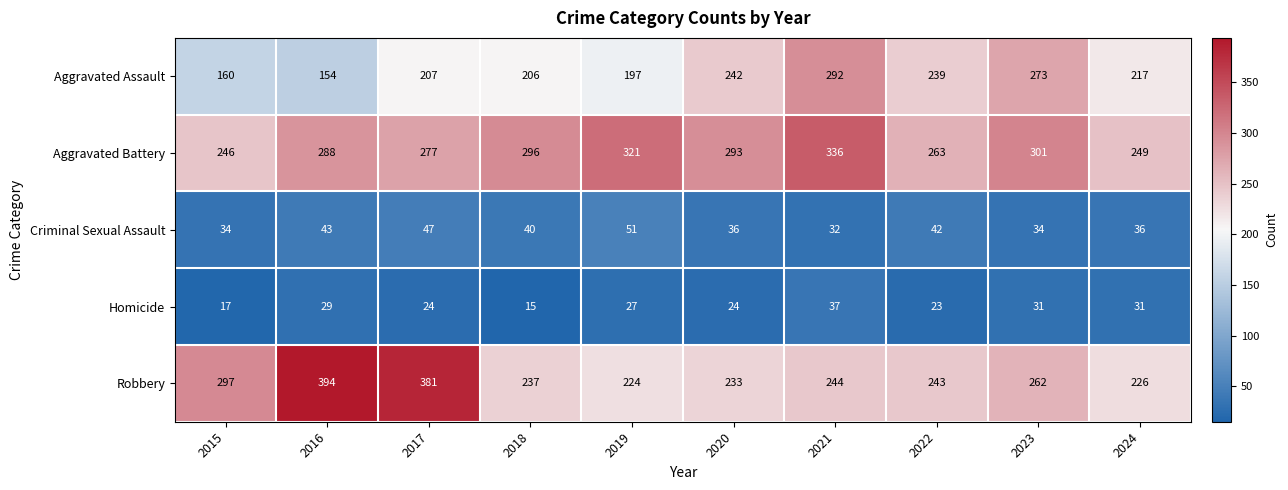

Which series has the largest range (max minus min)?

Robbery